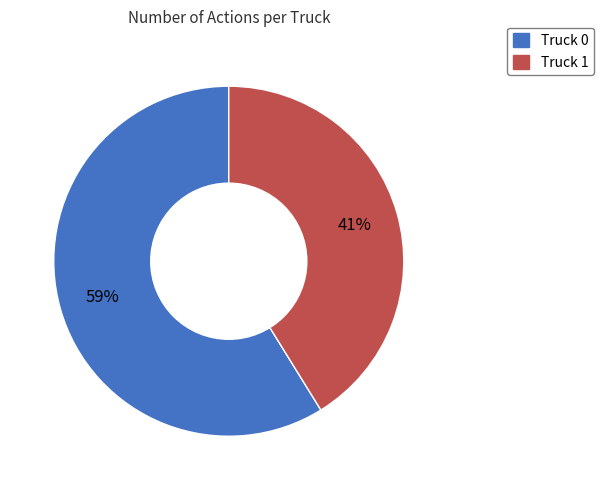

Approximately how many times larger is the value at Truck 0 compared to Truck 1?

1.4